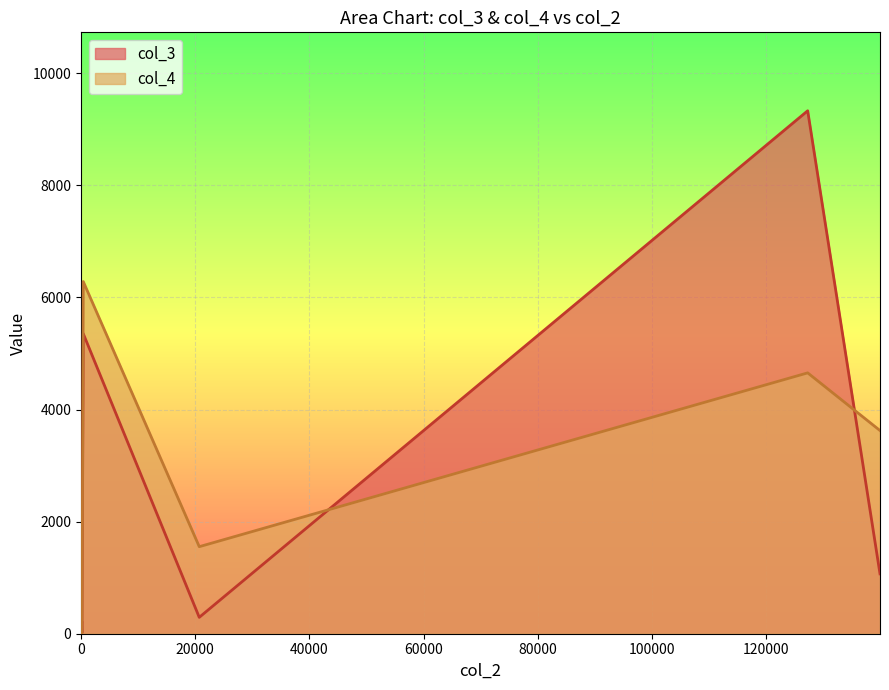

What is the maximum value shown in the chart?

9330